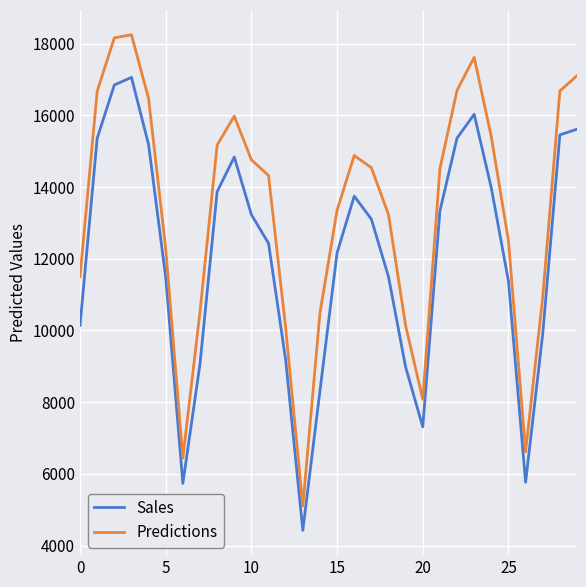

In Predictions, how many points are higher than both neighbors (excluding endpoints)?

4